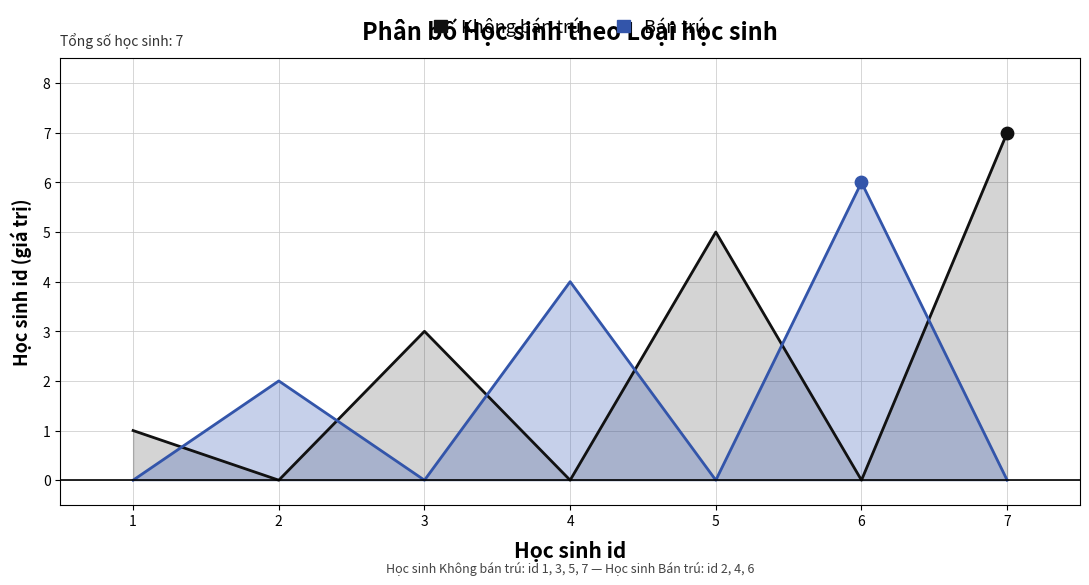

Which series has the largest Y range (max minus min)?

Không bán trú